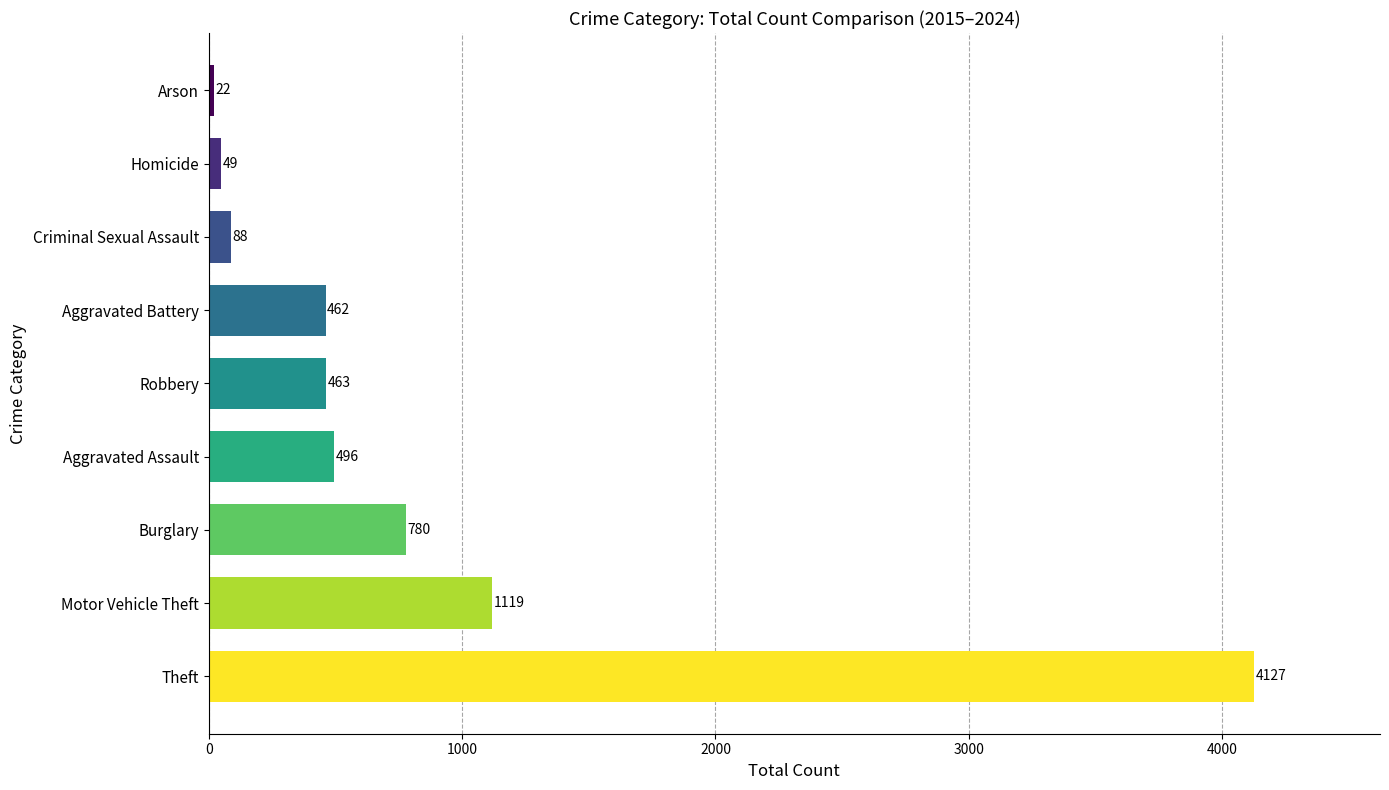

Count the number of data series in this chart.

1